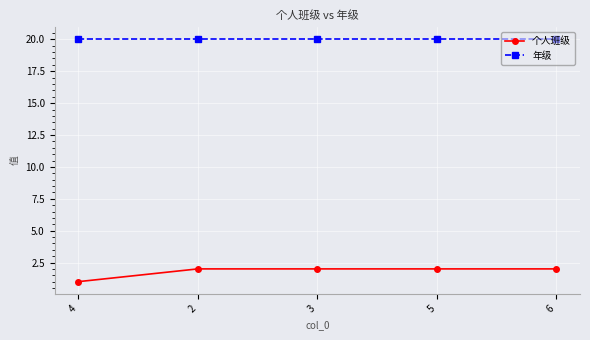

What position from the right is 3?

3